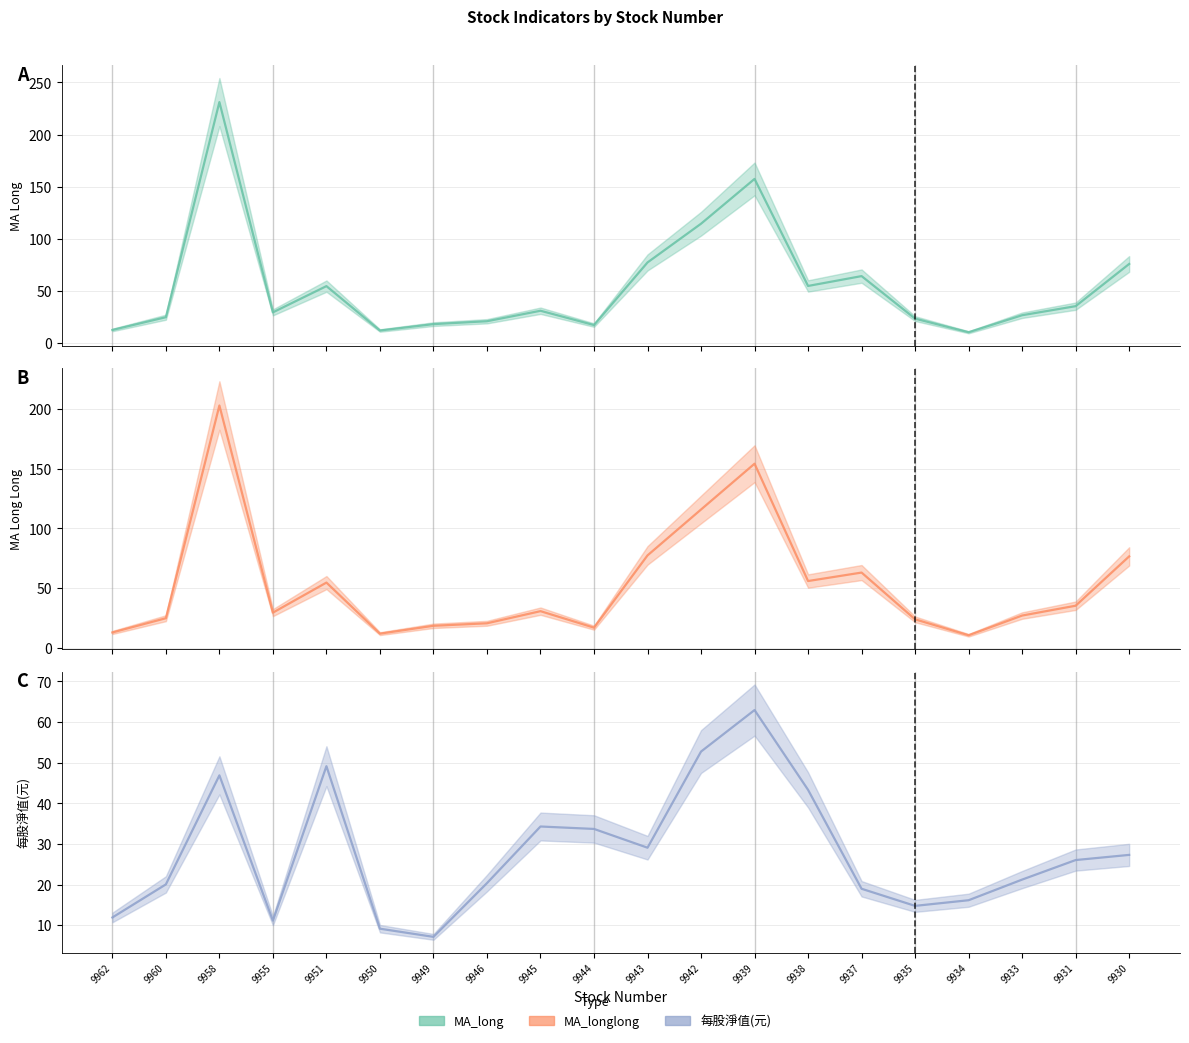

Where does the 每股淨值(元) (mean) series first go above 26?

9958